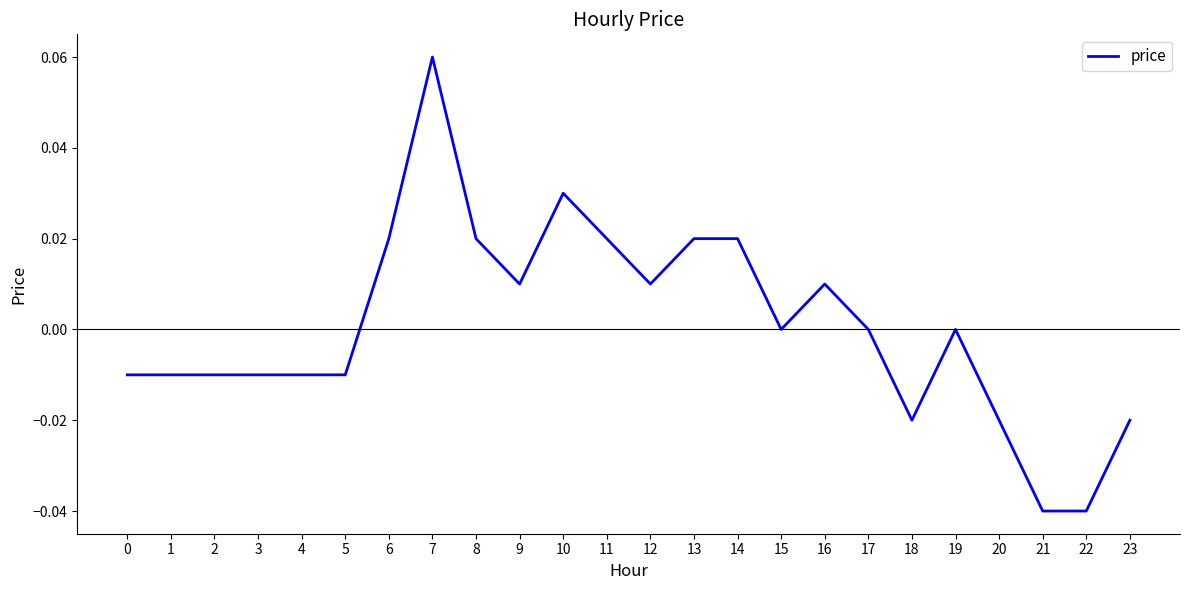

The chart shows a value of 0.0 at 17. True or false?

True